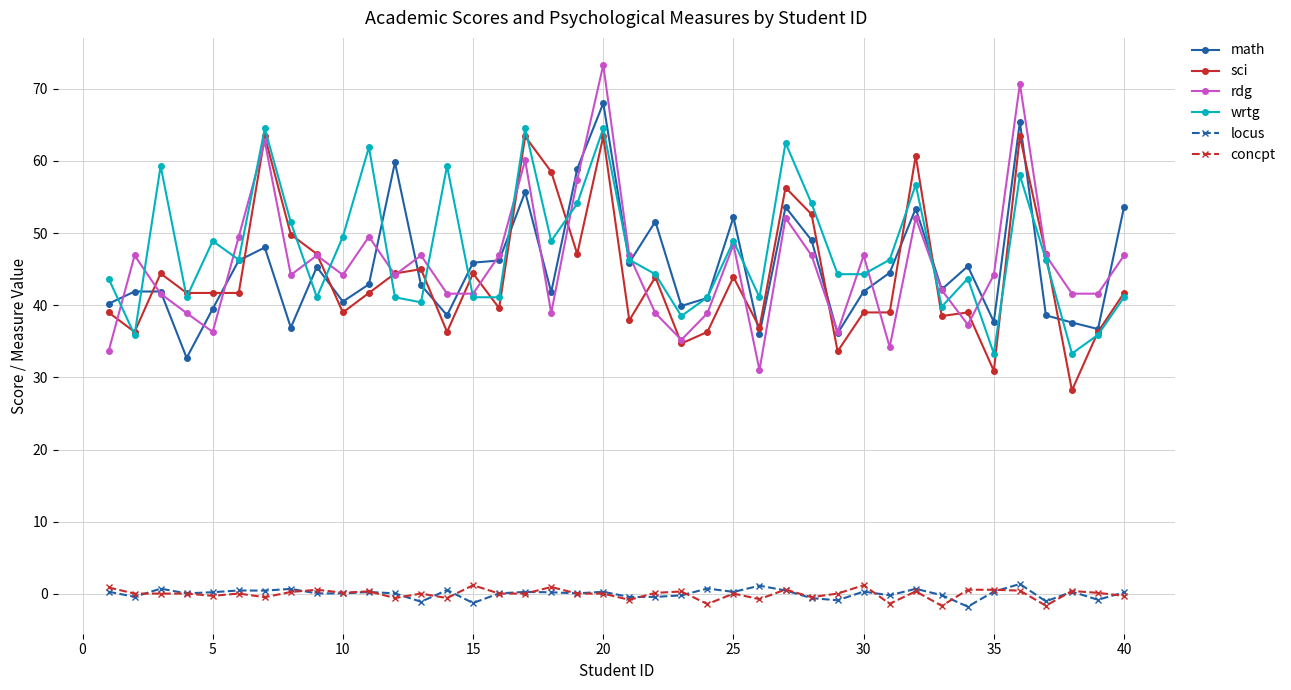

True or false: sci has more than 0 interior local peaks.

True